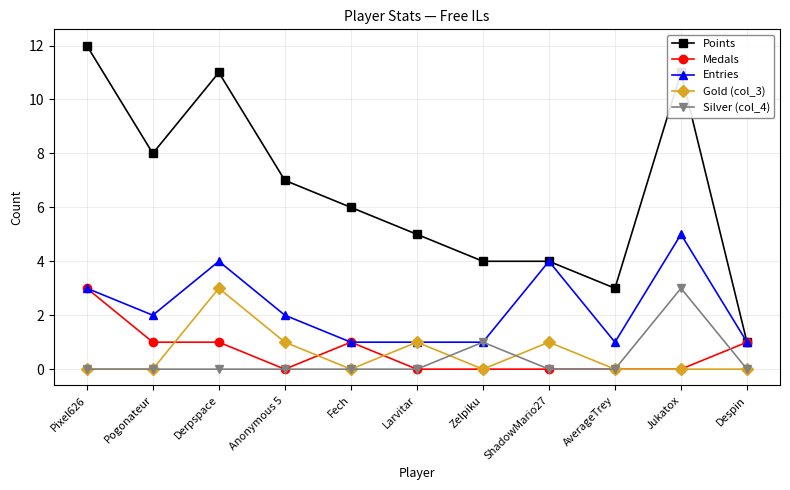

What is the average value of the Gold (col_3) series?

1